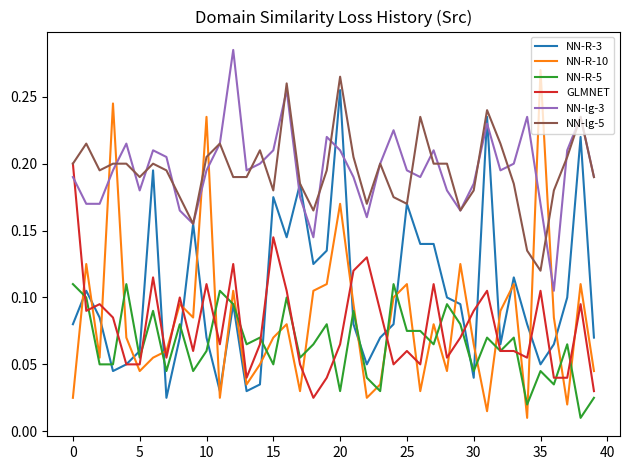

Which series has the widest spread of values?

NN-R-10